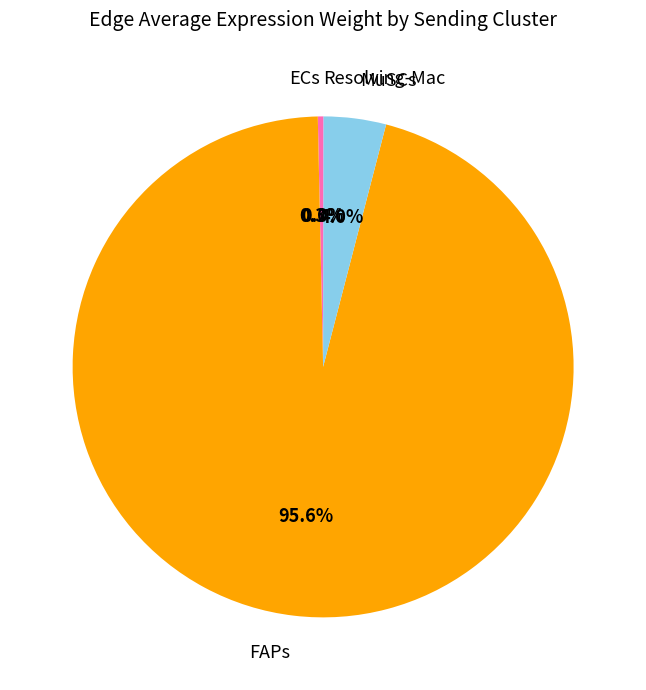

Does any single category account for the majority?

Yes